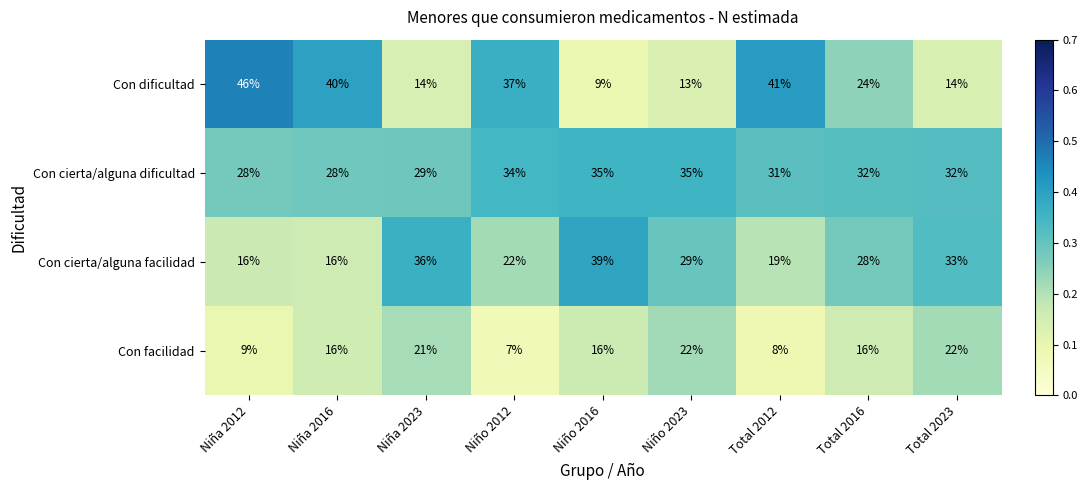

What is the minimum value shown in the chart?

7